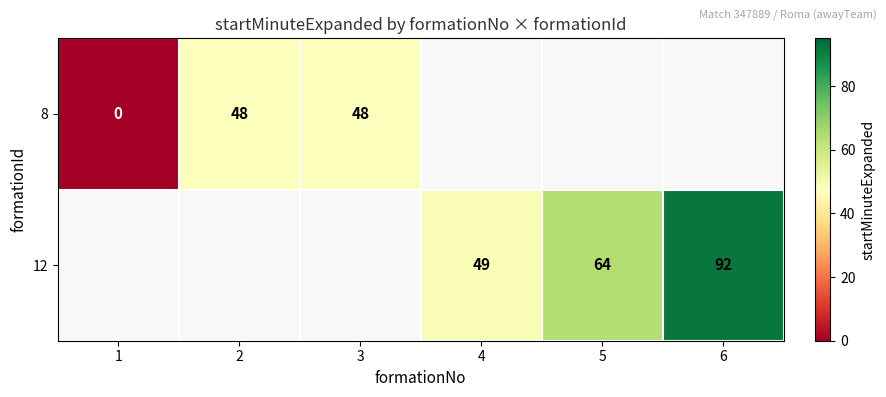

The value of 12 at 5 is 64. True or false?

True